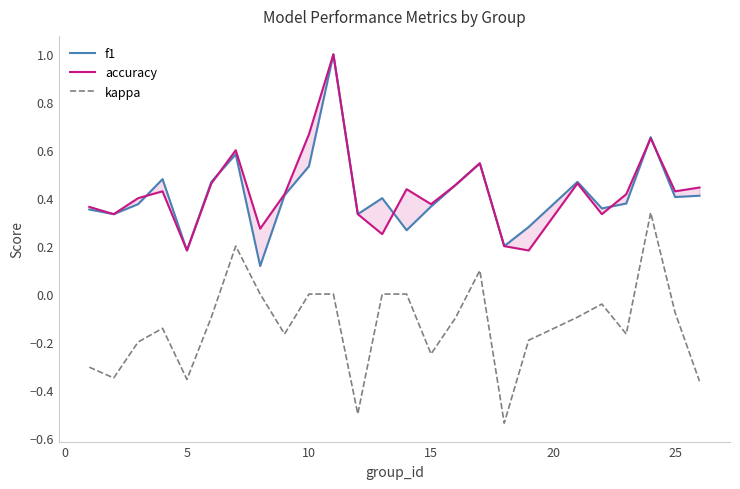

Is this an area chart (filled region under the line)?

No